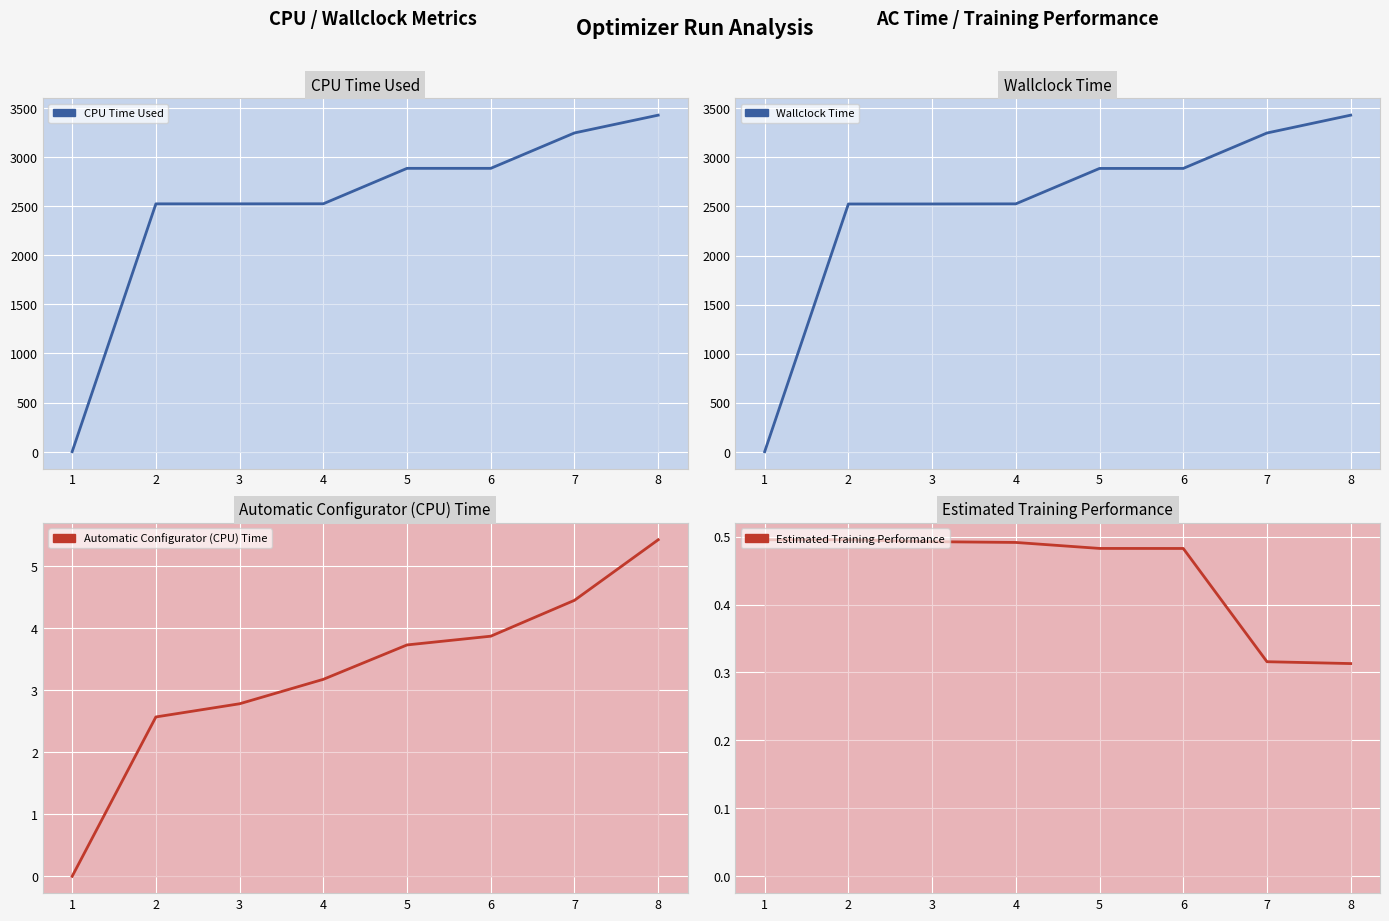

Between 2 and 7, which series saw the biggest shift?

Wallclock Time